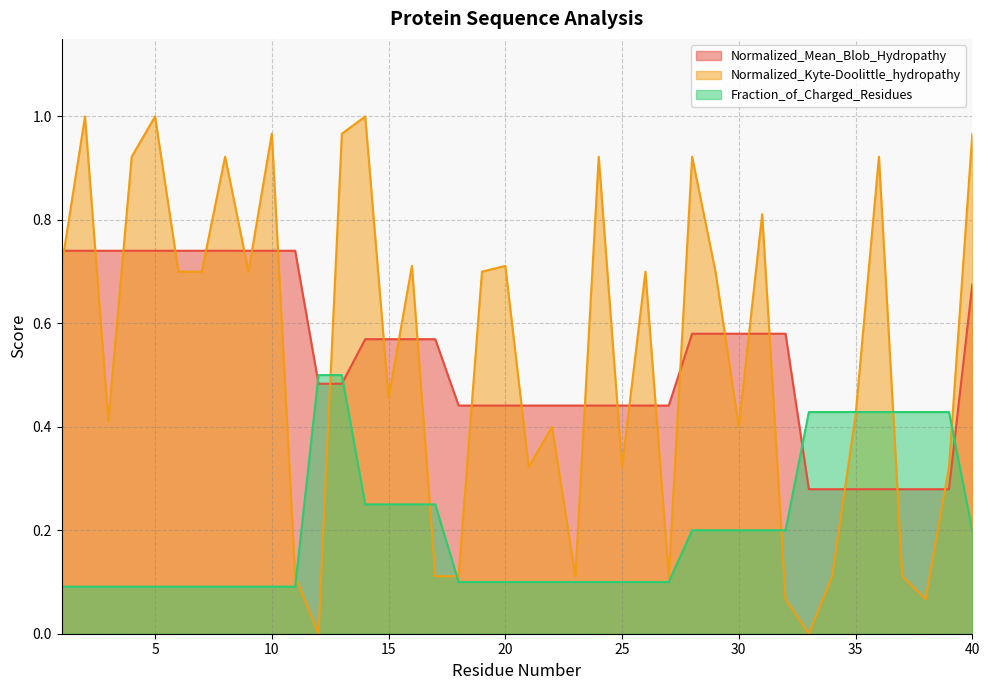

Read the Normalized_Mean_Blob_Hydropathy value at 36.

0.3